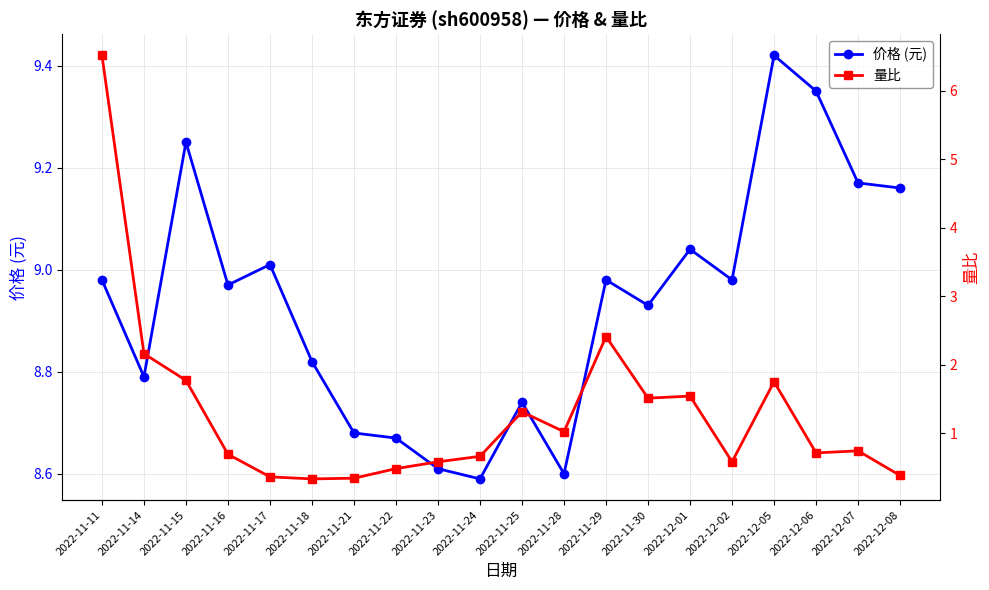

List the series in order of their peak value, lowest first.

量比, 价格 (元)